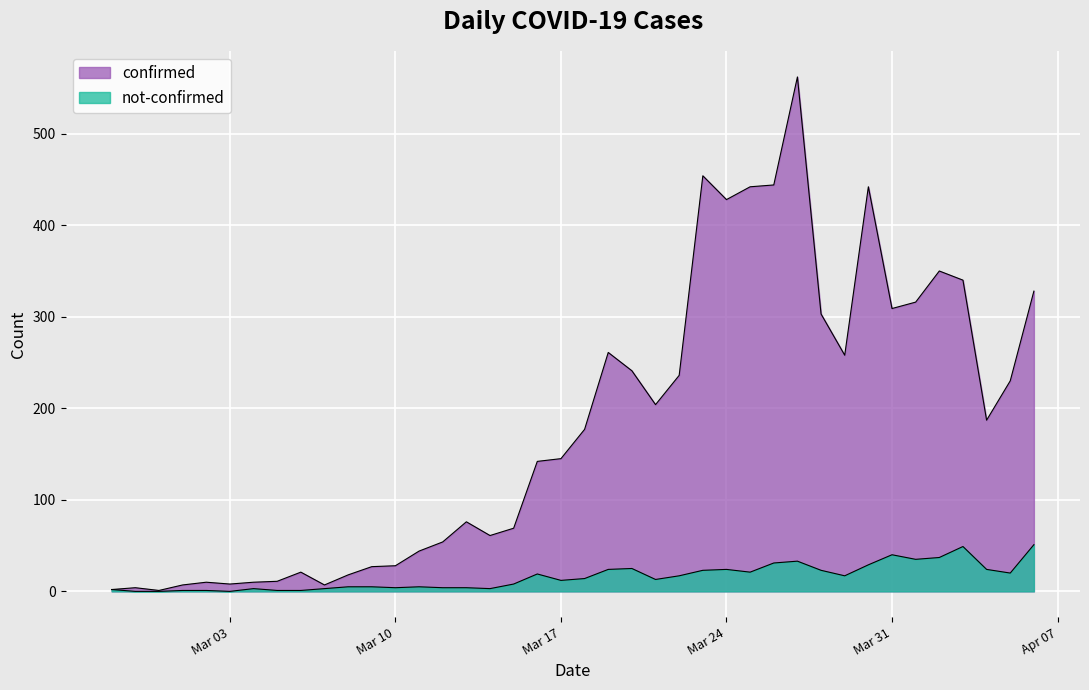

True or false: confirmed and not-confirmed intersect in this chart.

False